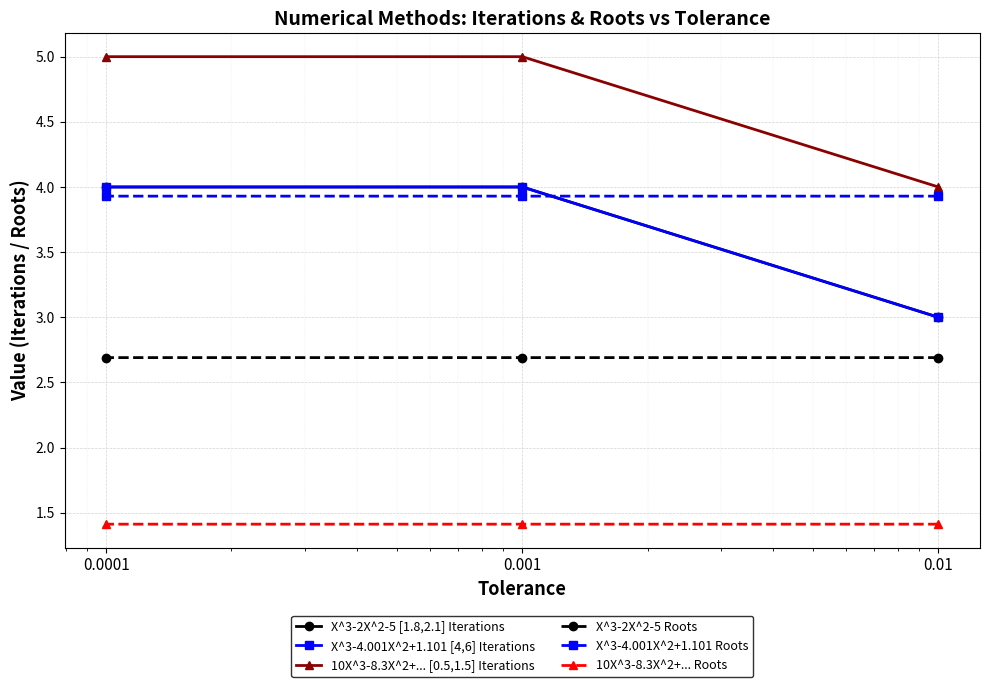

Which series has the largest total across all categories?

10X^3-8.3X^2+... [0.5,1.5] Iterations